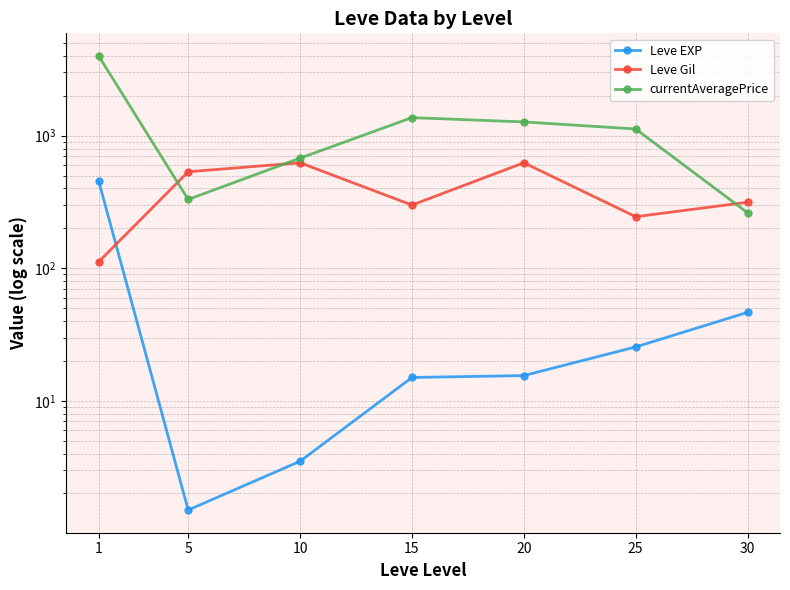

How many data points does each series have?

7